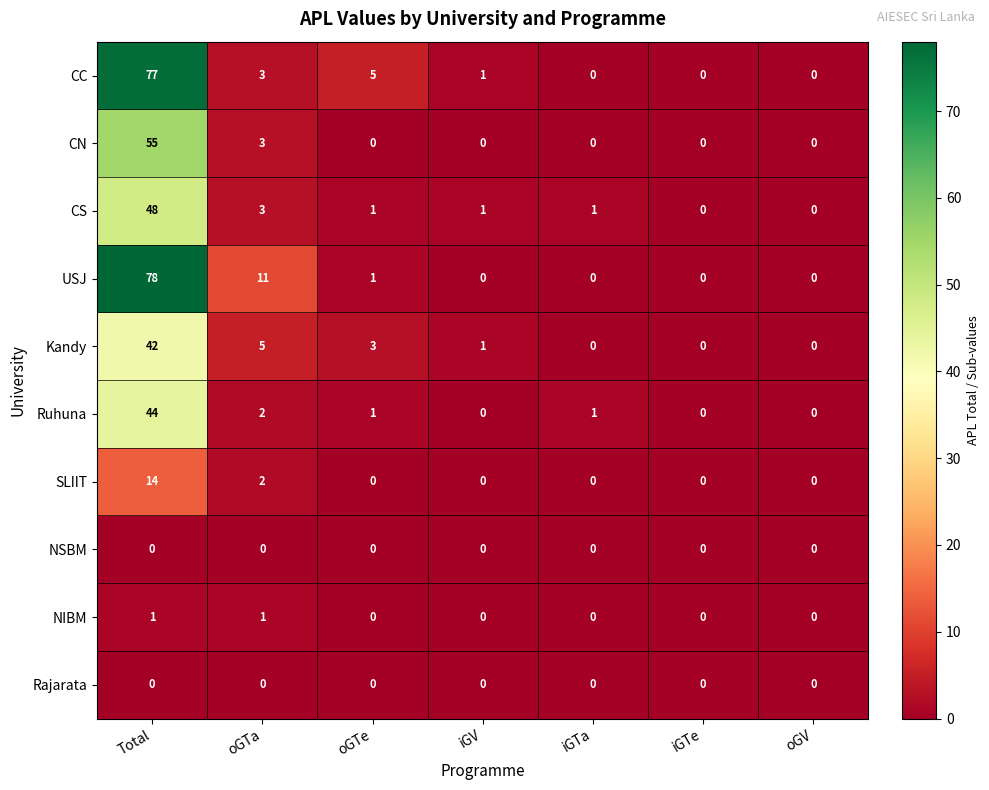

Count the NIBM values in the range 0 to 1.

7